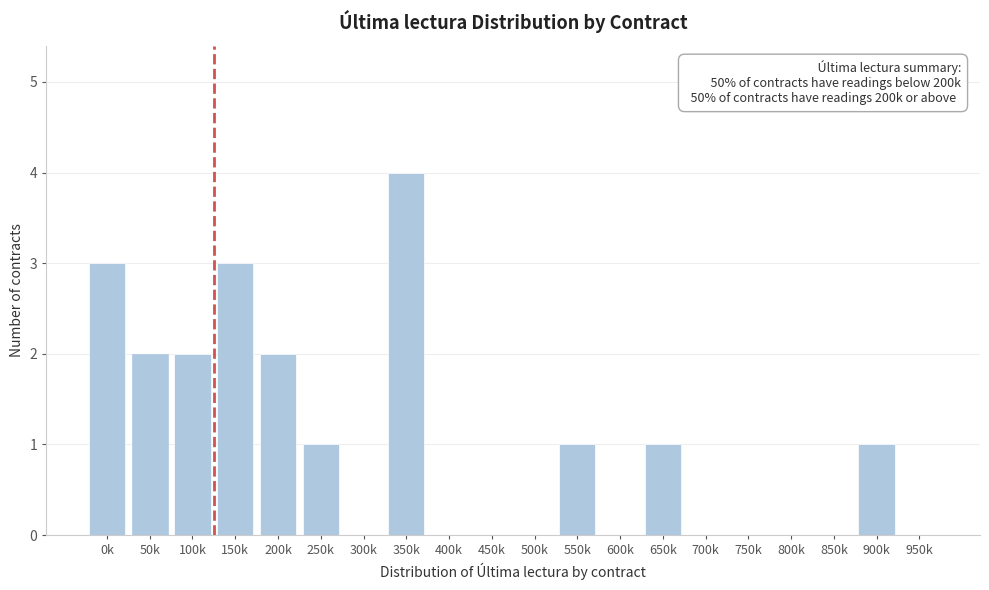

Reading left to right, transcribe all the data shown in this chart.

0k=3	50k=2	100k=2	150k=3	200k=2	250k=1	300k=0	350k=4	400k=0	450k=0	500k=0	550k=1	600k=0	650k=1	700k=0	750k=0	800k=0	850k=0	900k=1	950k=0